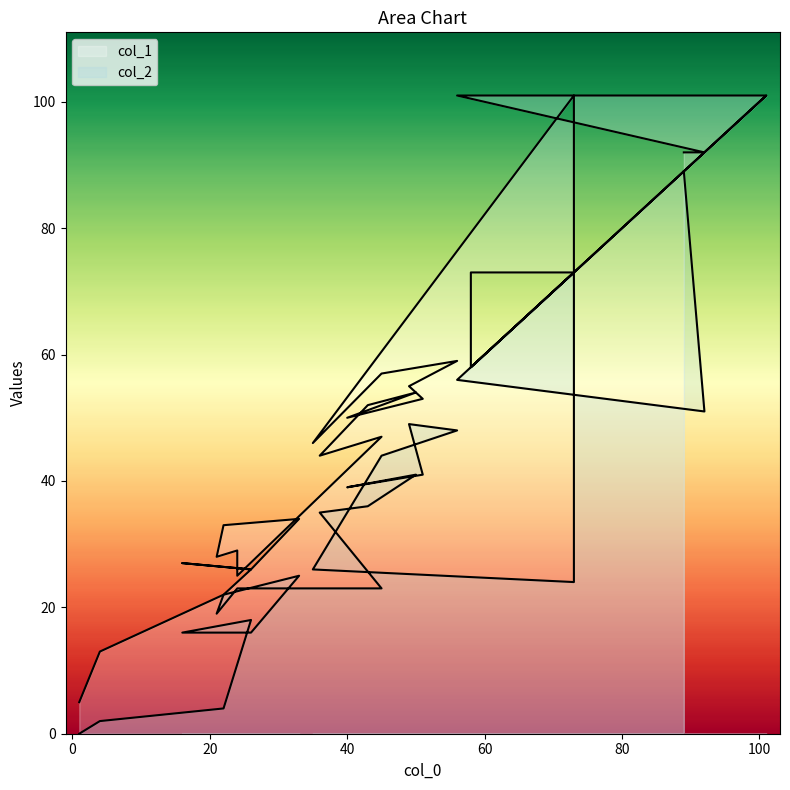

Does the chart display data point markers on the line(s)?

No